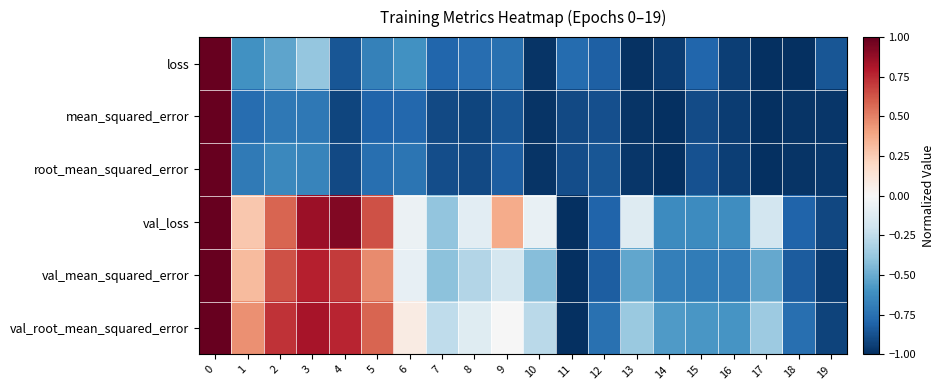

What is the total value across all series at 2?

0.1